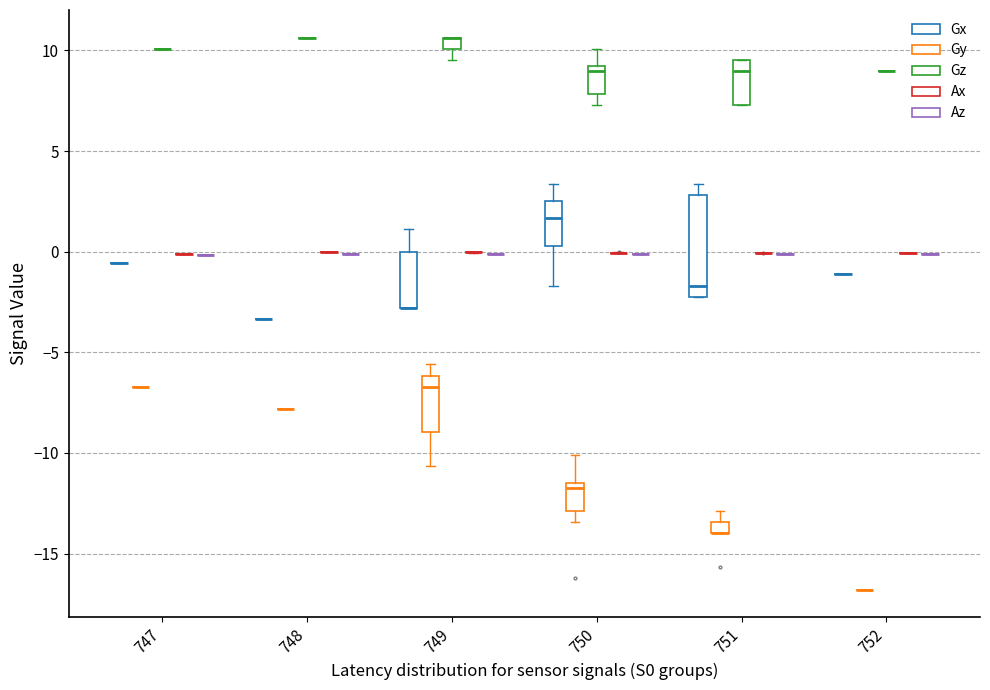

Between S0_751 and 18, which series saw the biggest shift?

Gy